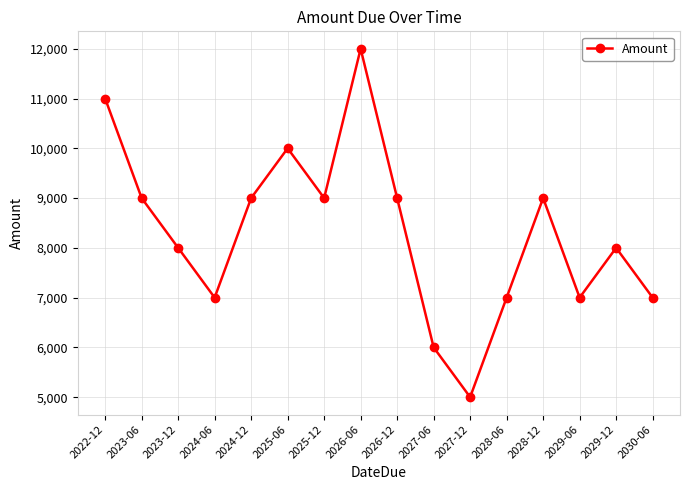

What value does the data have at 2029-12, to the nearest 50?

8000